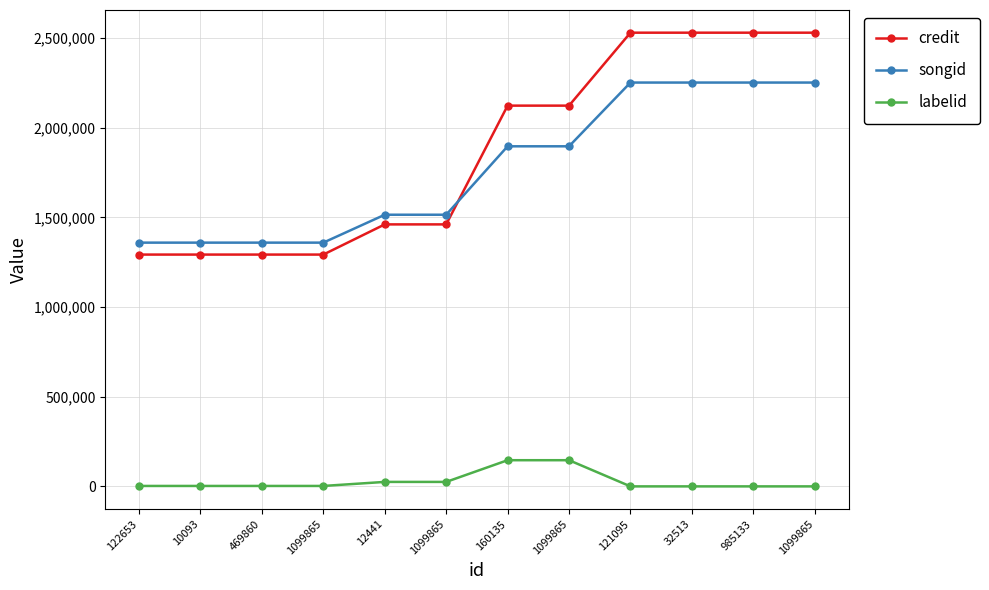

What are all the series names shown in the legend?

credit, songid, labelid